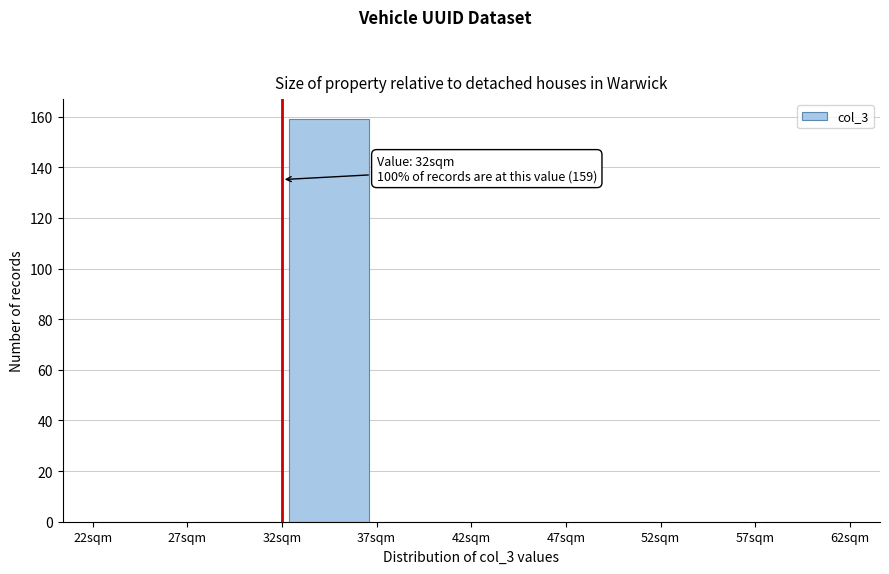

Which range on the x-axis has the tallest bar?

32 to 37